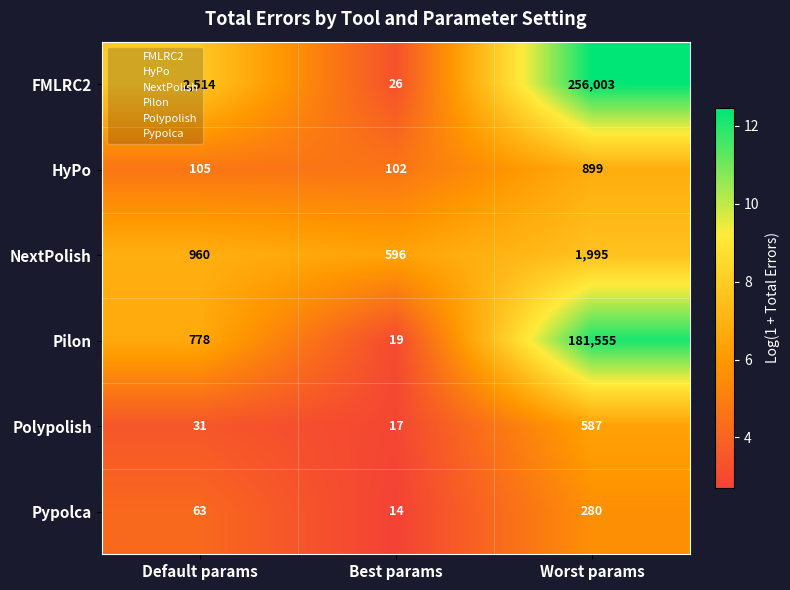

What is the sum of the Pypolca values at Default params and Worst params?

343